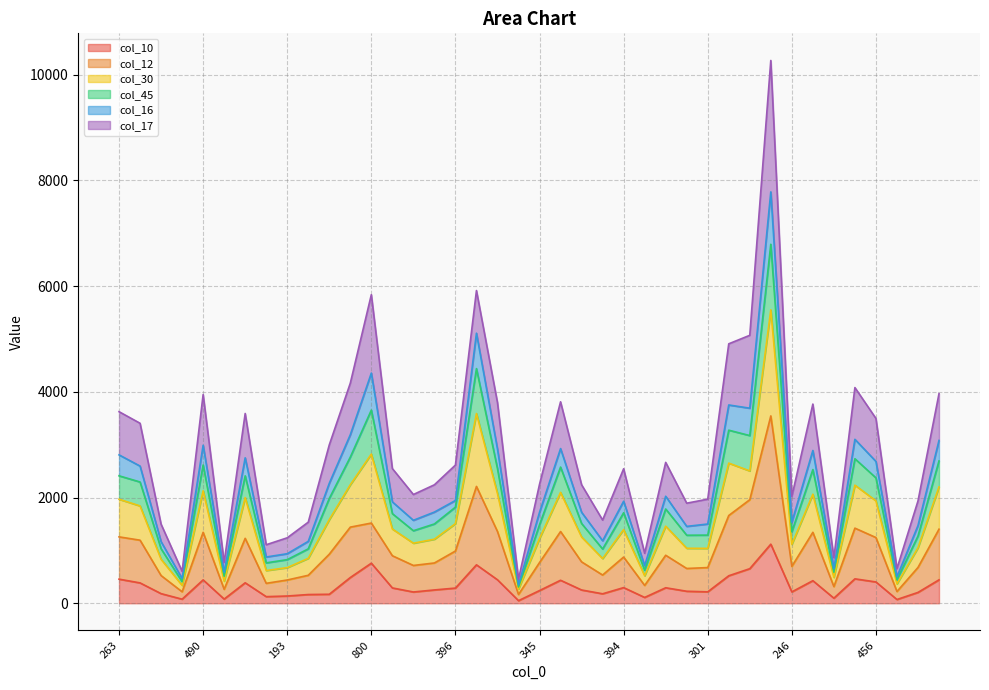

Where is the first local minimum for col_10?

83